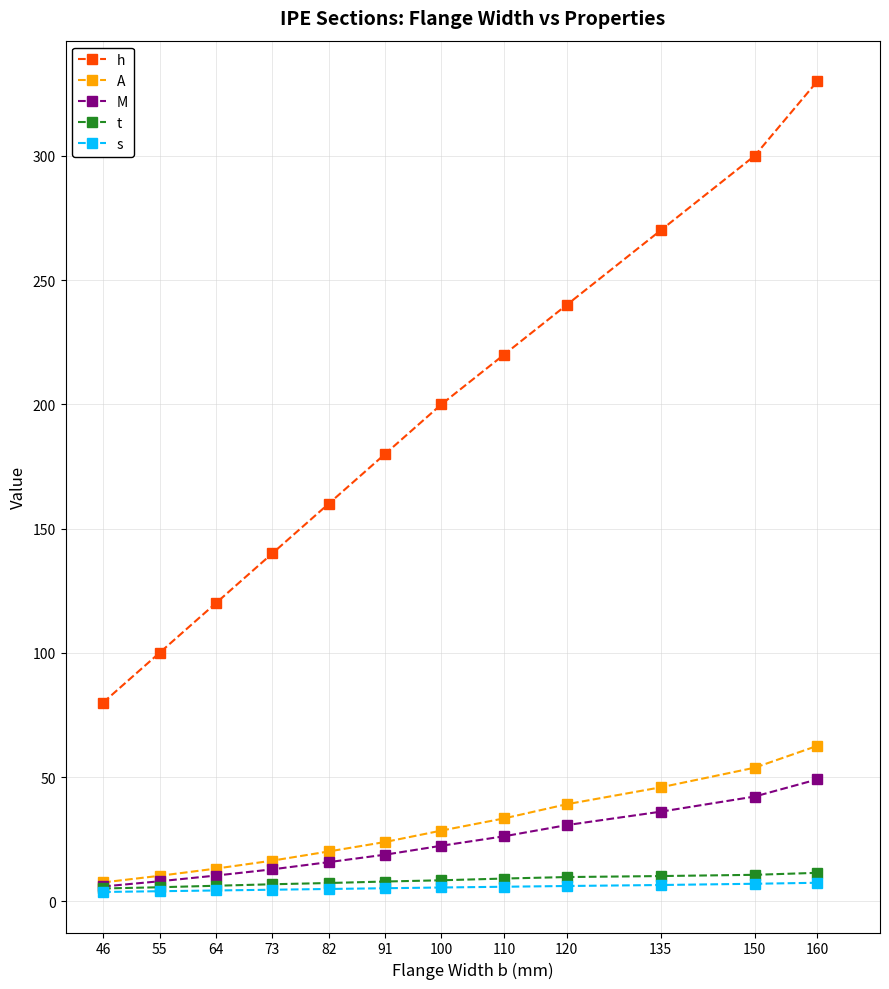

True or false: h and M cross at least once.

False